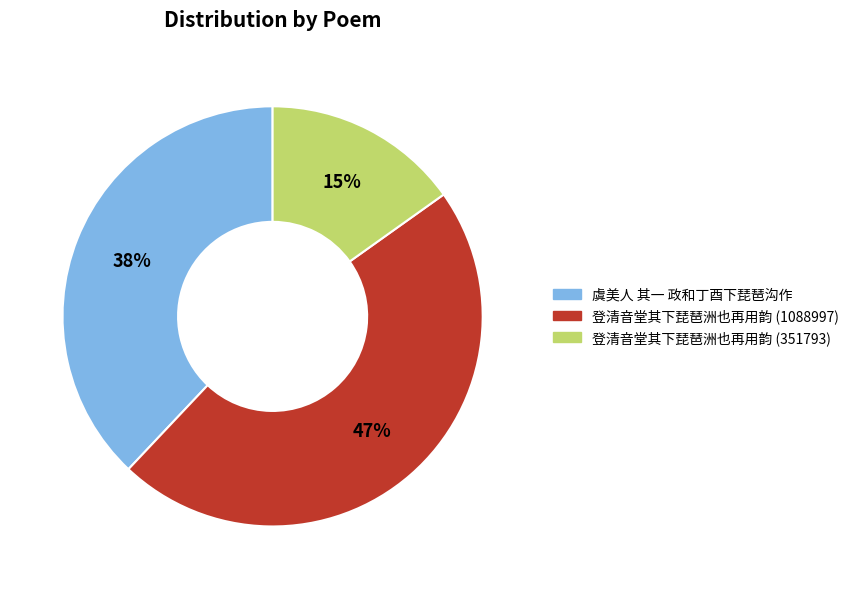

Is 登清音堂其下琵琶洲也再用韵 (351793) the majority of the pie?

No